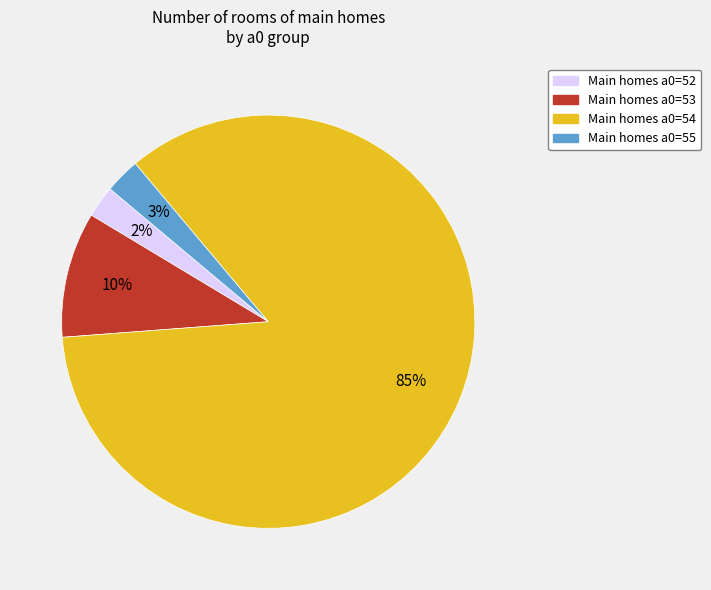

To the nearest percent, what is the average slice percentage?

25%